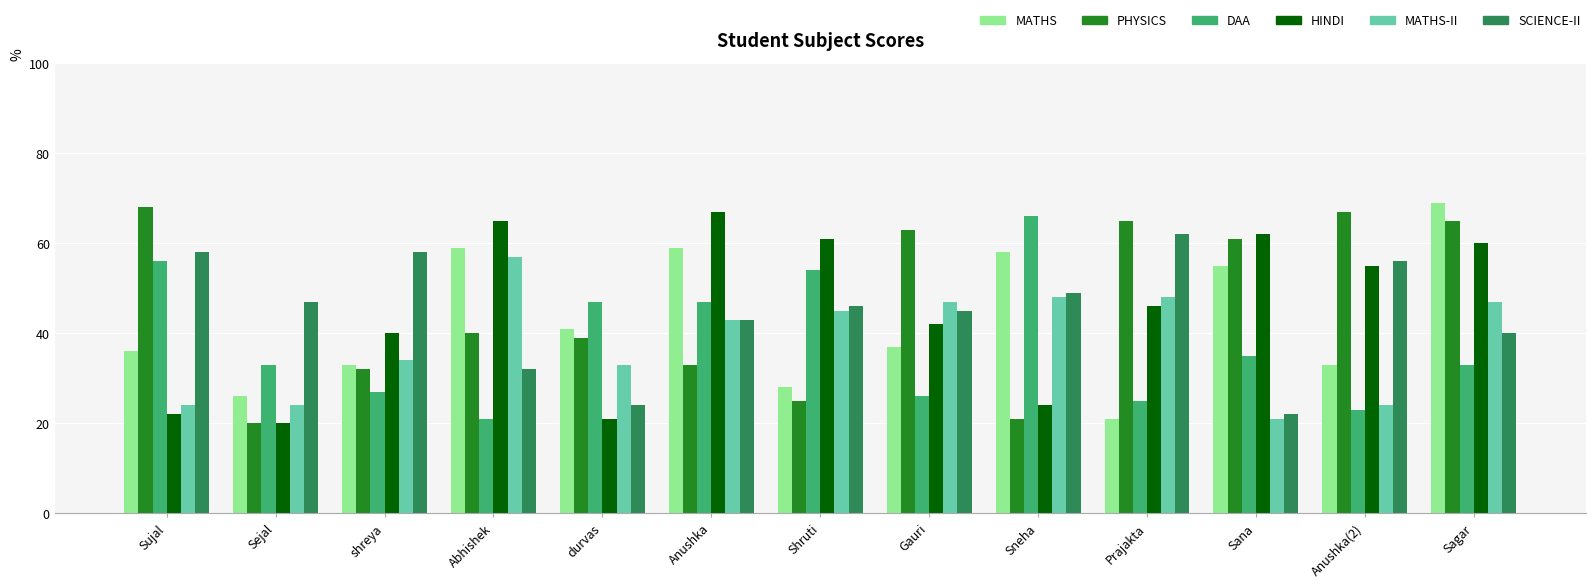

The SCIENCE-II series shows 24 at durvas. True or false?

True